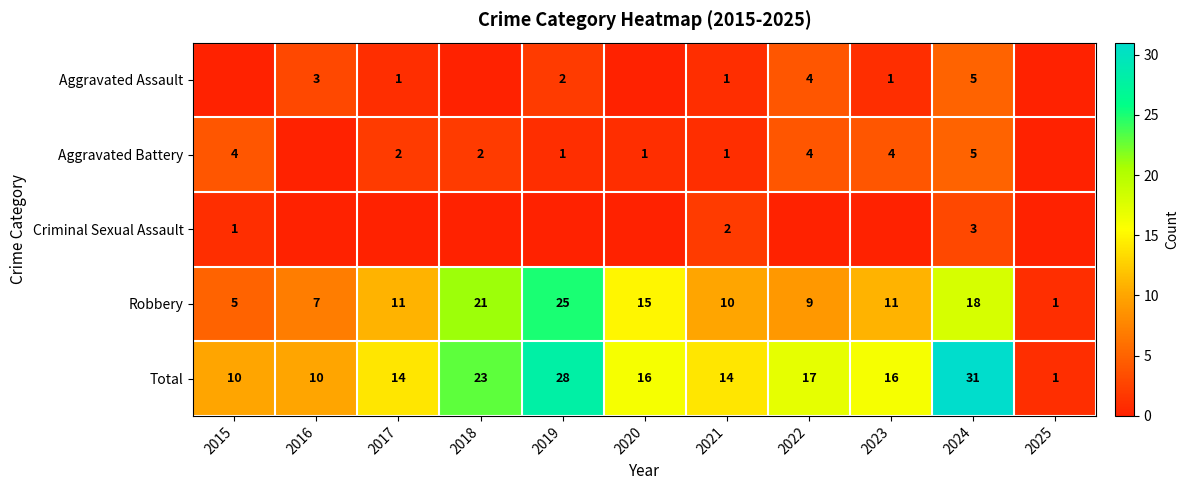

What is the spread (max minus min) of values at 2021?

13